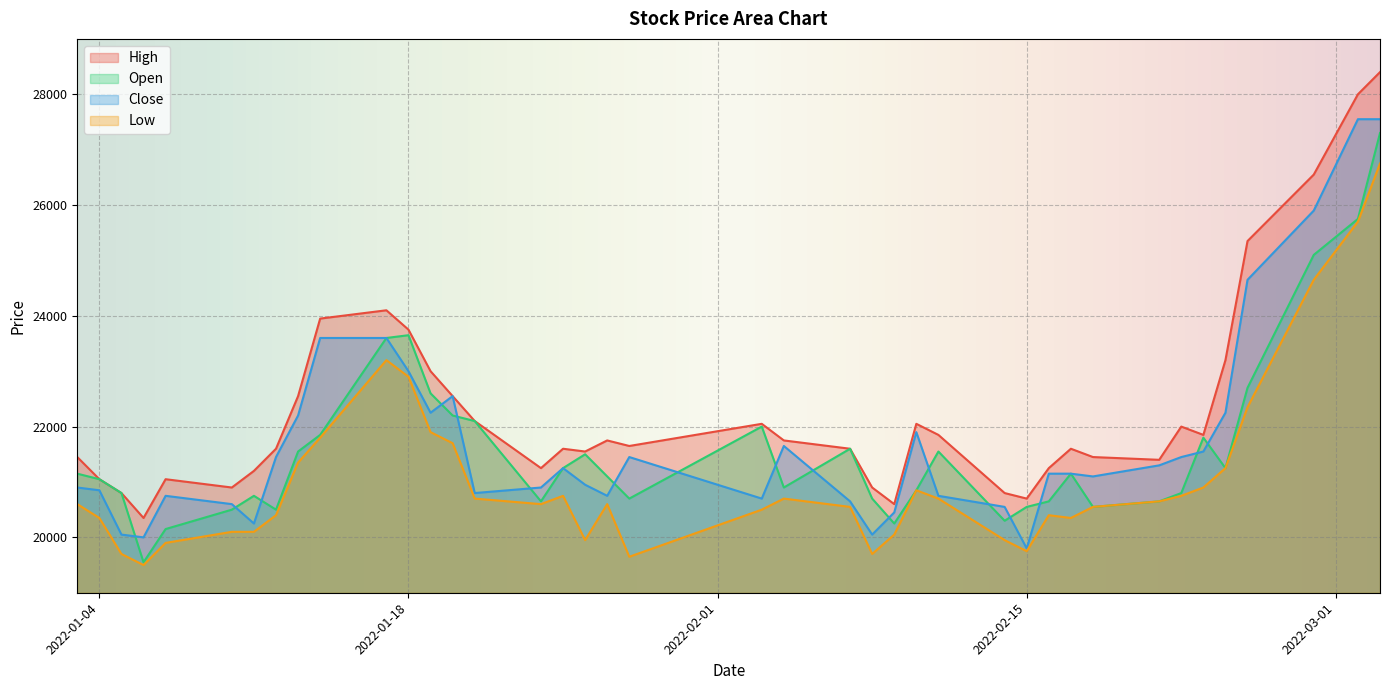

What position from the right is 2022-01-21?

26